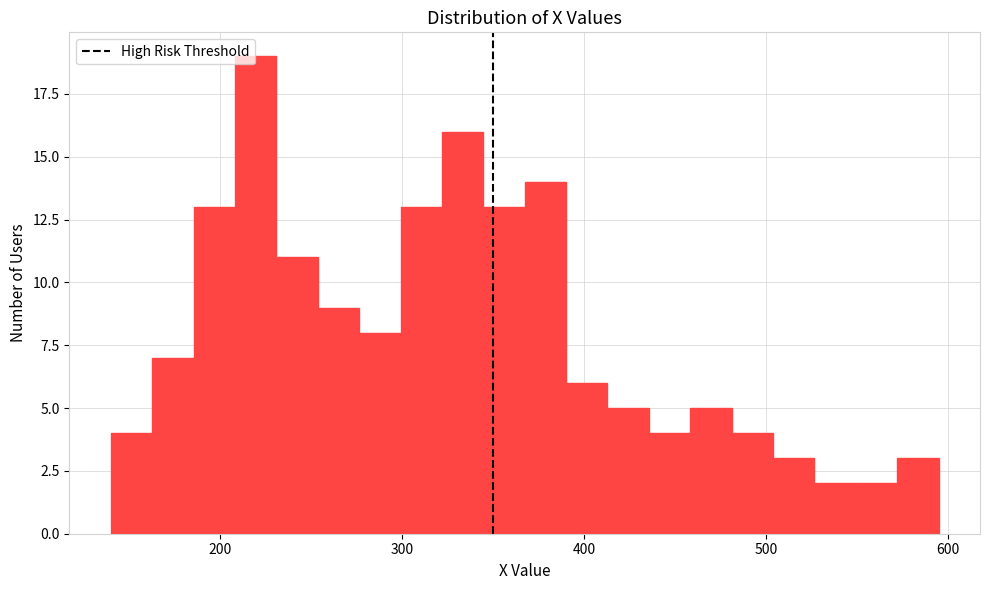

Around what value on the x-axis is the tallest bar? Give the approximate position of its centre, as read against the axis.

220